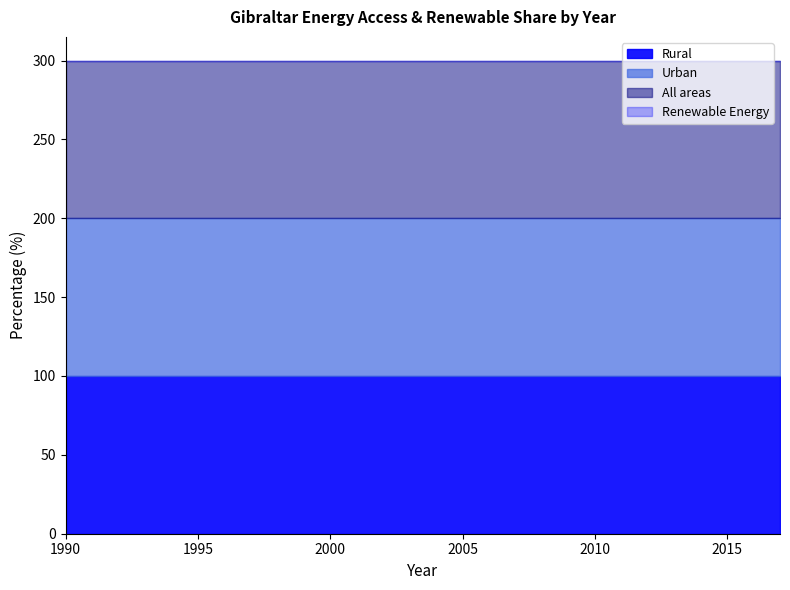

Is the value of Renewable Energy at 1996 greater than the value of Rural at 2014?

No